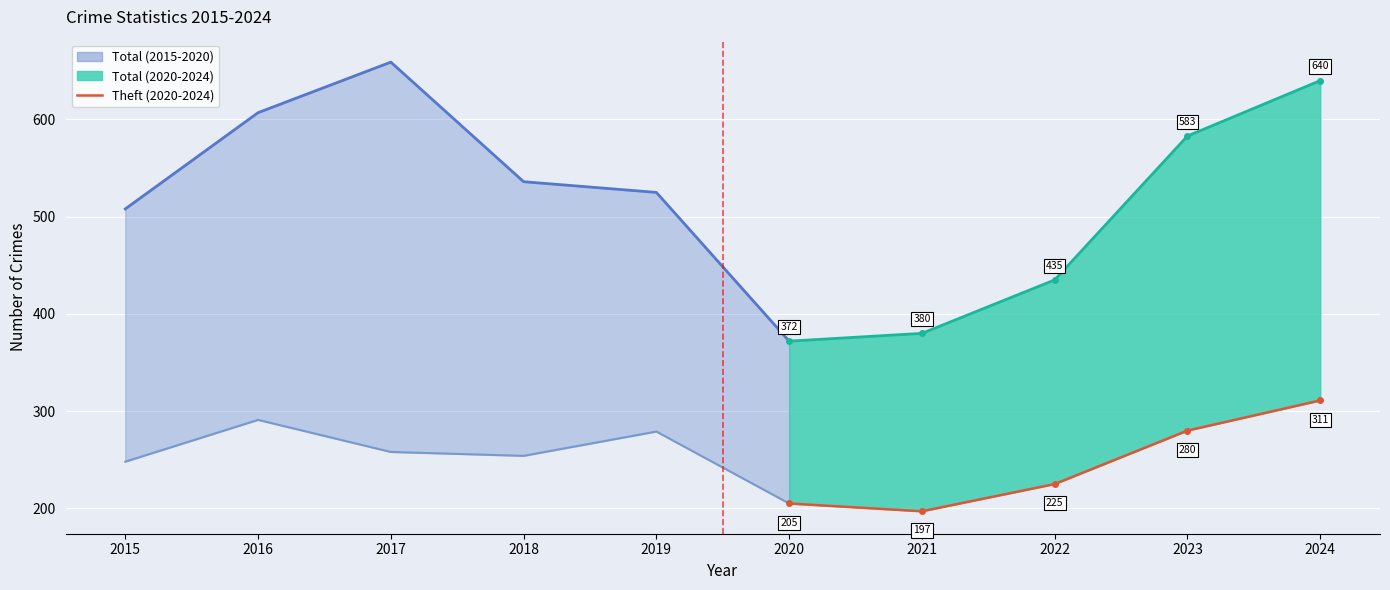

Rank the series by their maximum value, from lowest to highest.

Theft, Total